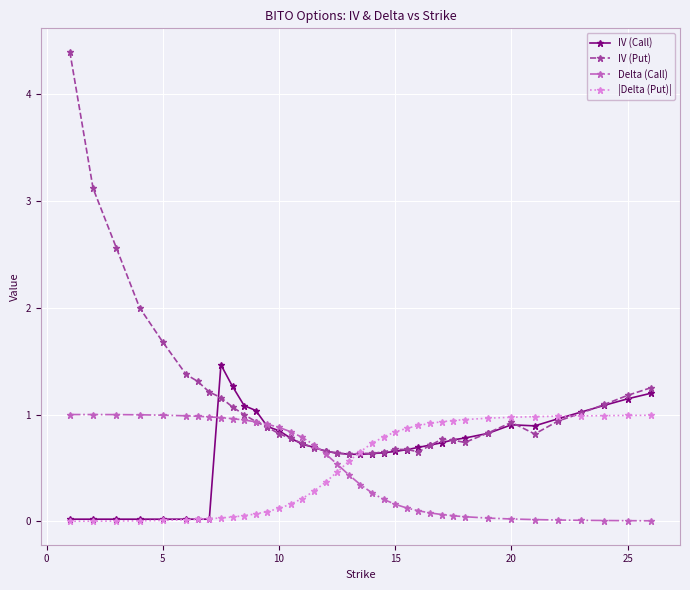

Which series has the largest range (max minus min)?

IV (Put)